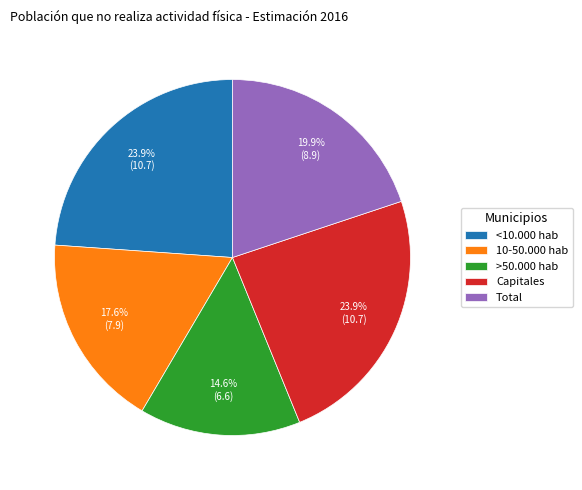

Does <10.000 hab account for over 50% of the chart?

No